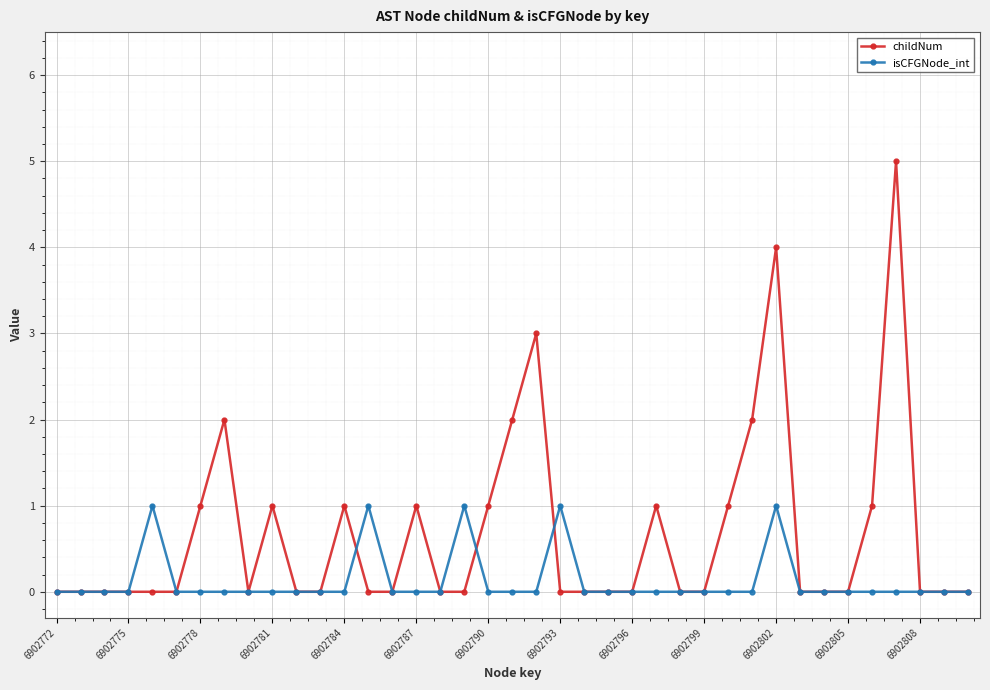

List the series in order of their peak value, lowest first.

isCFGNode_int, childNum